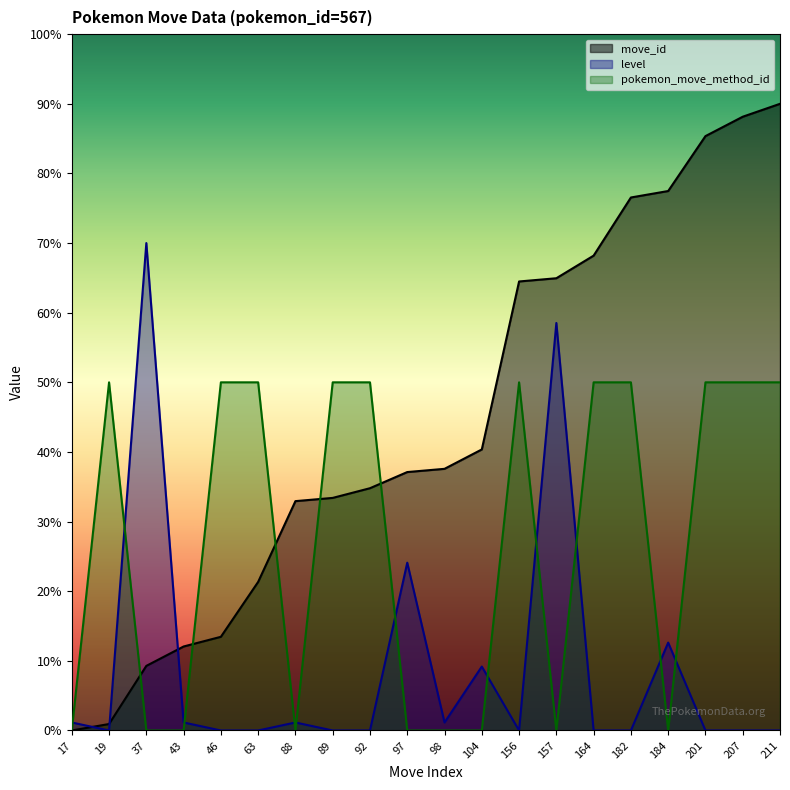

Rank the categories by move_id value from highest to lowest.

211, 207, 201, 184, 182, 164, 157, 156, 104, 98, 97, 92, 89, 88, 63, 46, 43, 37, 19, 17